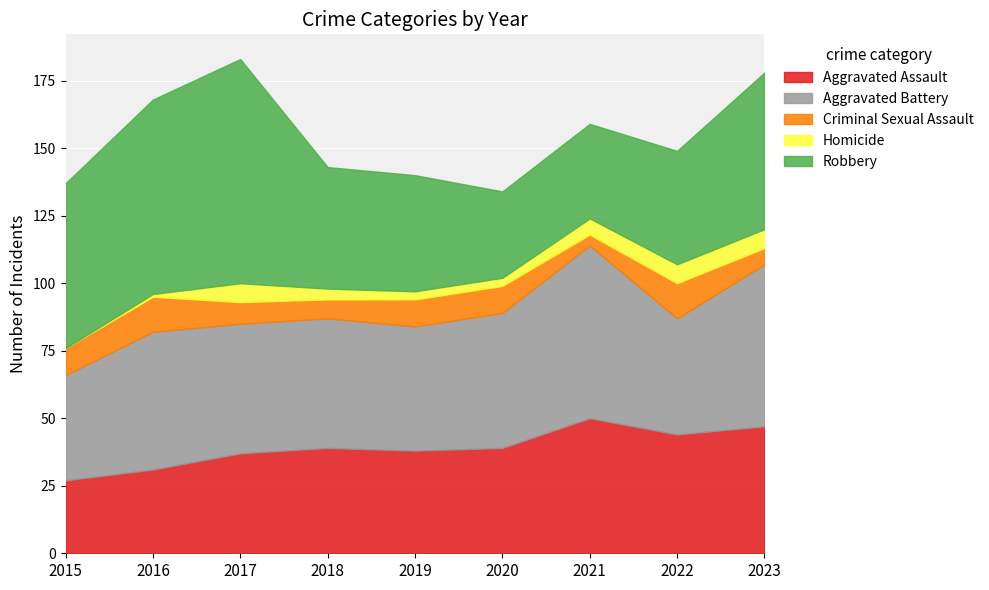

What is the value of the Robbery point at the 4th from the left?

45